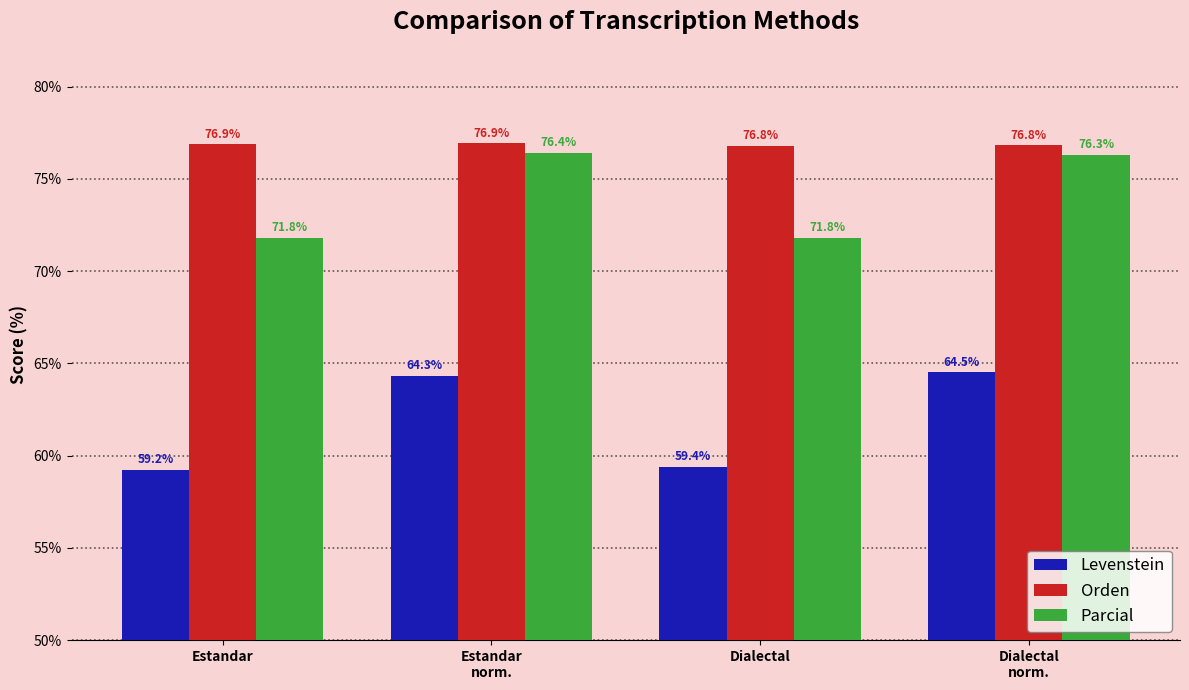

What is the difference between the highest and lowest values at Dialectal?

17.4